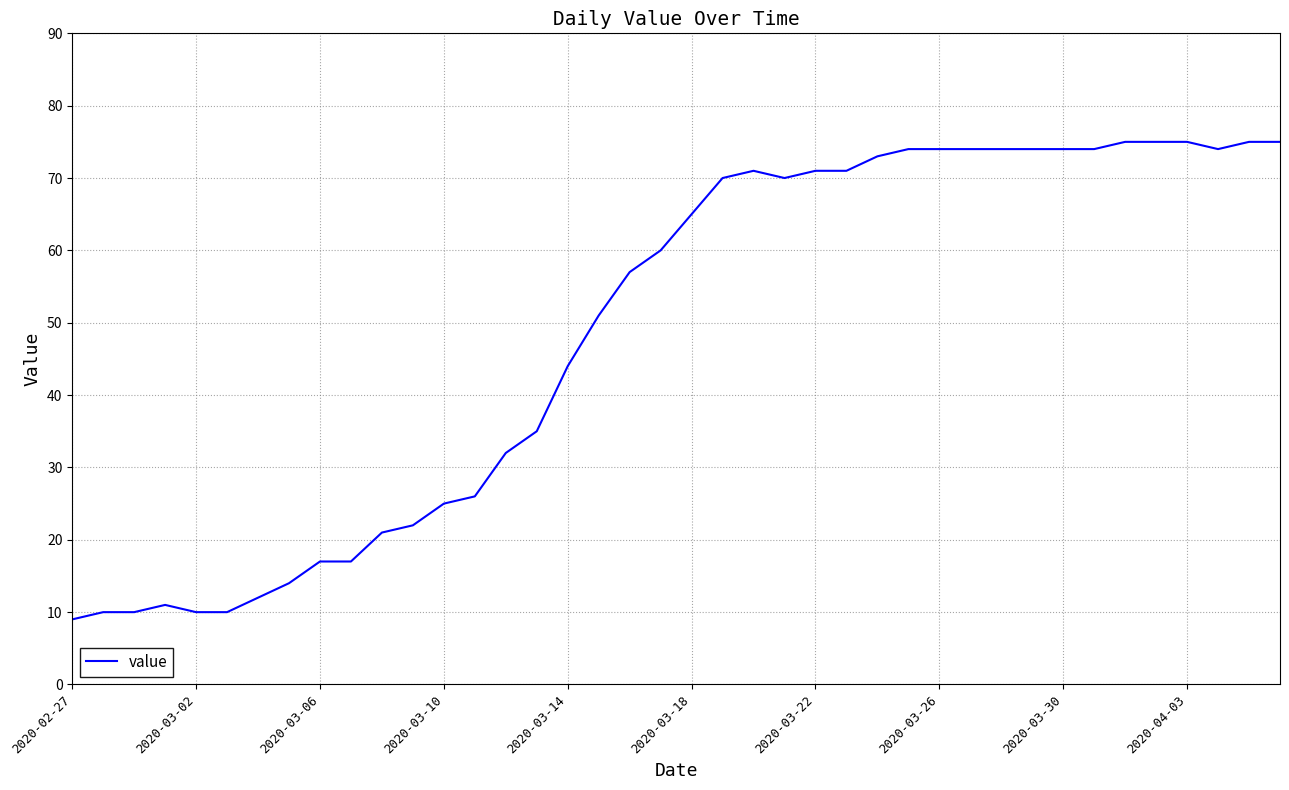

What is the maximum value shown in the chart?

75